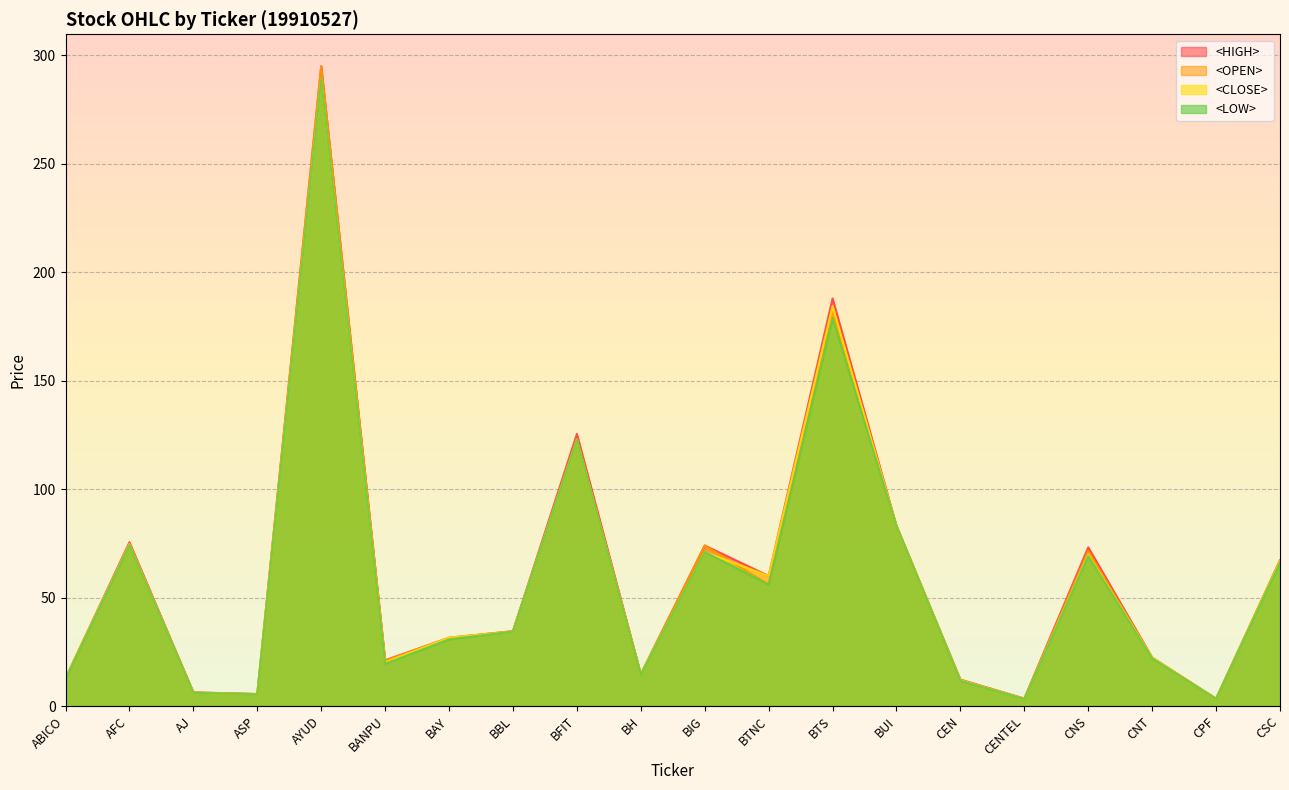

Where does the <OPEN> series first go above 34?

AFC